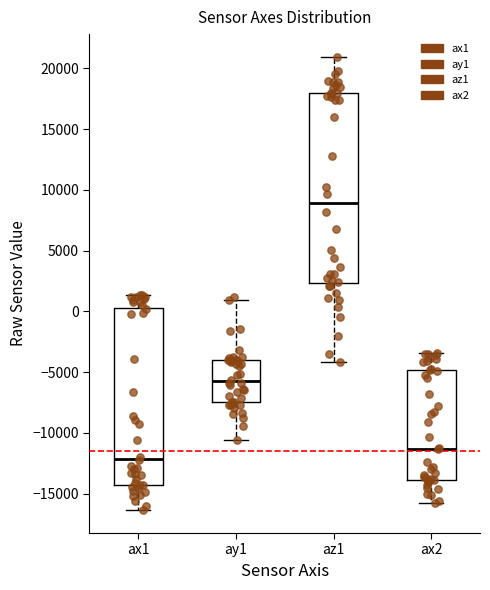

Reading left to right, transcribe this box plot: for each box, give where its median line is, the range the box spans, and where its two whiskers end, as read against the y-axis. The values are not printed on the chart, so give them approximately, as read against the axis.

ax1: median -12000, box -14000 to 500, whiskers -16500 to 1500
ay1: median -5500, box -7500 to -4000, whiskers -10500 to 1000
az1: median 9000, box 2500 to 18000, whiskers -4000 to 21000
ax2: median -11500, box -14000 to -5000, whiskers -16000 to -3500